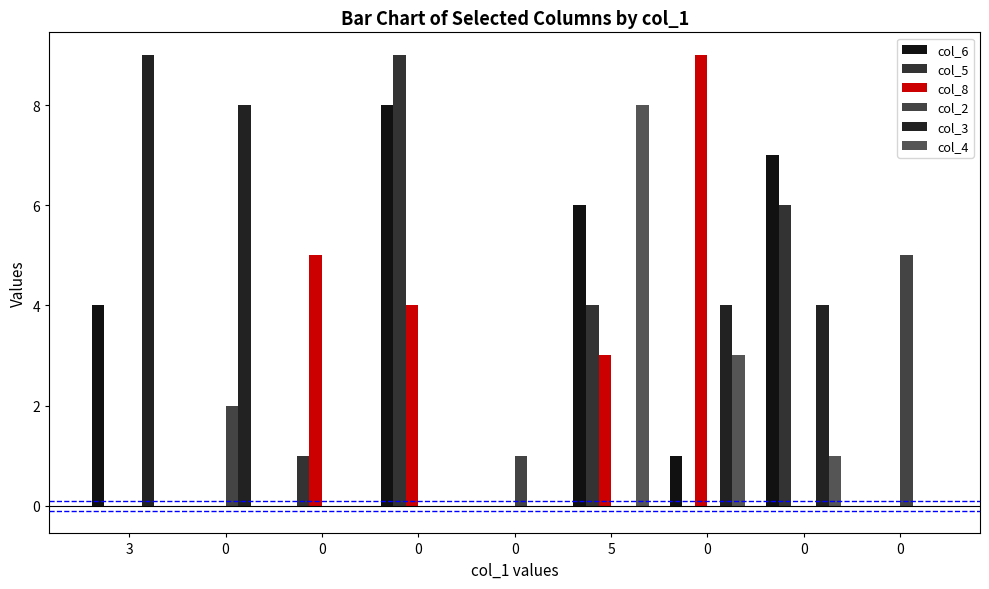

Which series changed the most between 3 and 0?

col_3